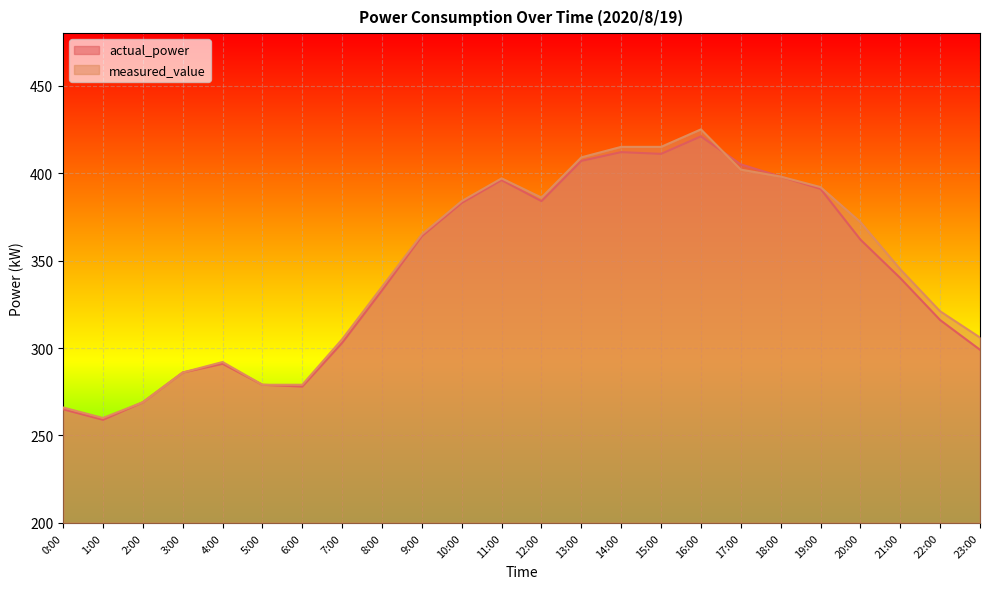

How many series are shown in this chart?

2